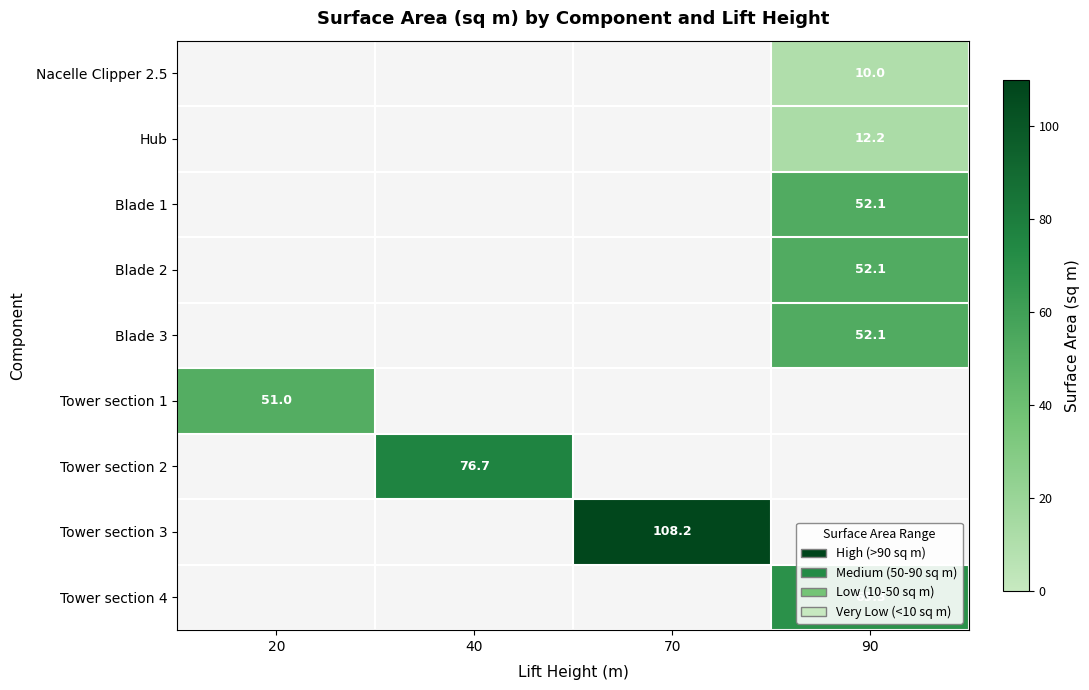

What is the greatest value displayed?

108.2